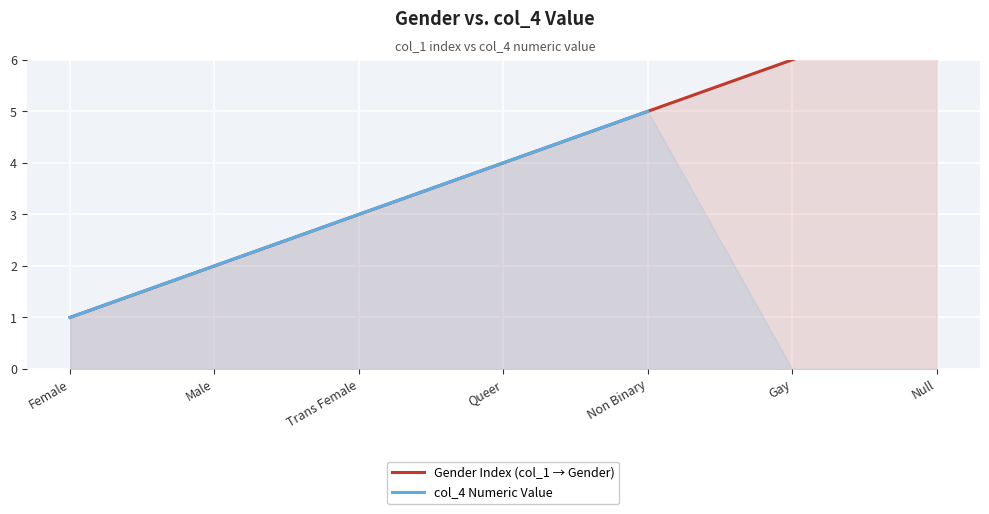

True or false: Gender Index (col_1 → Gender) has a value of 5.0 at Non Binary.

True